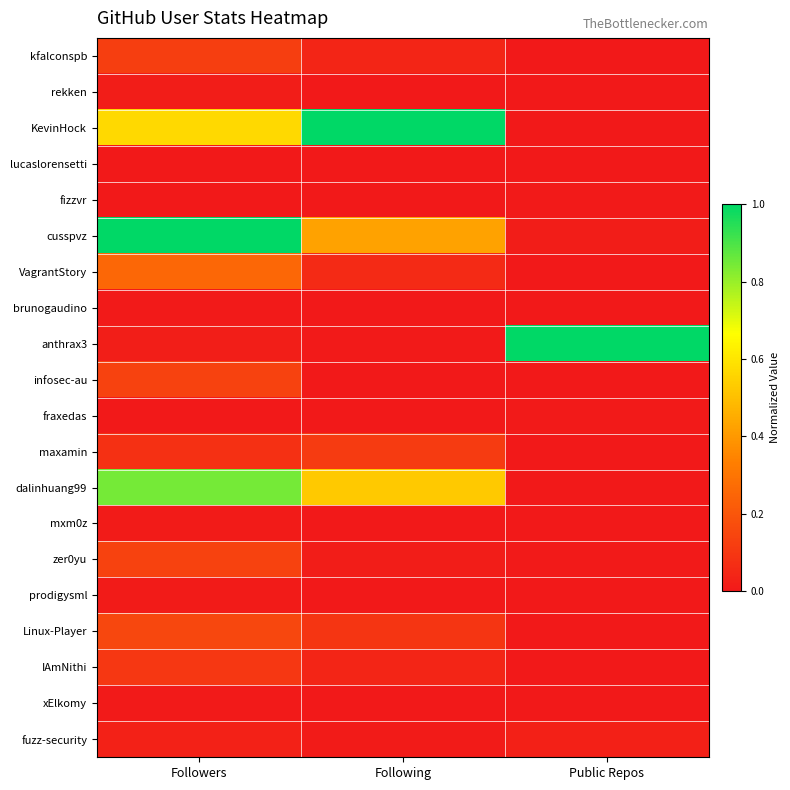

Count the number of categories in the chart.

3